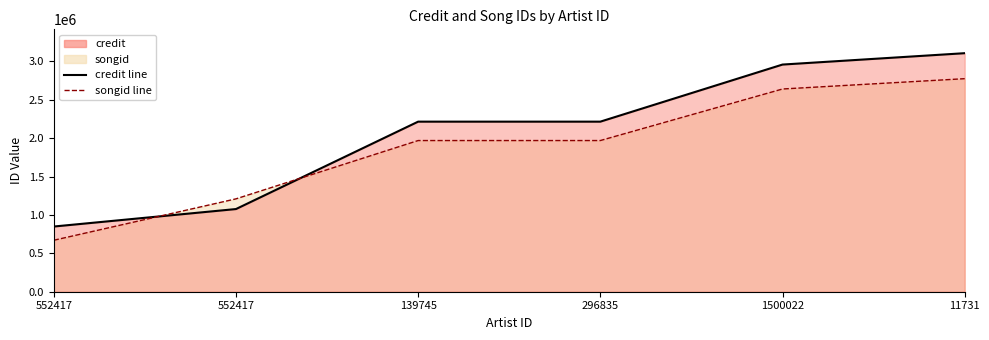

What is the minimum value shown in the chart?

670541